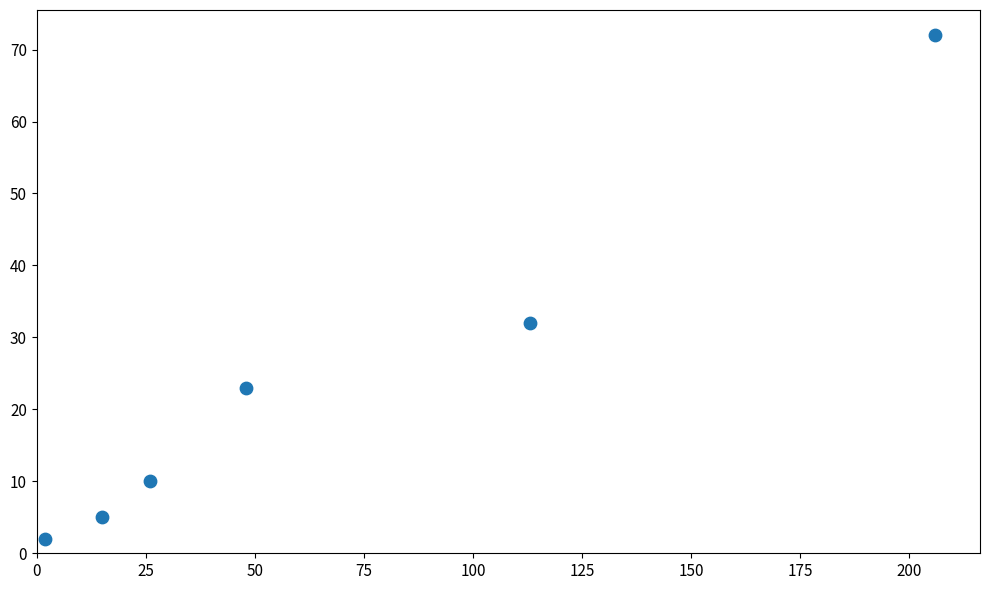

What Y value in the scatter plot is closest to 37?

32